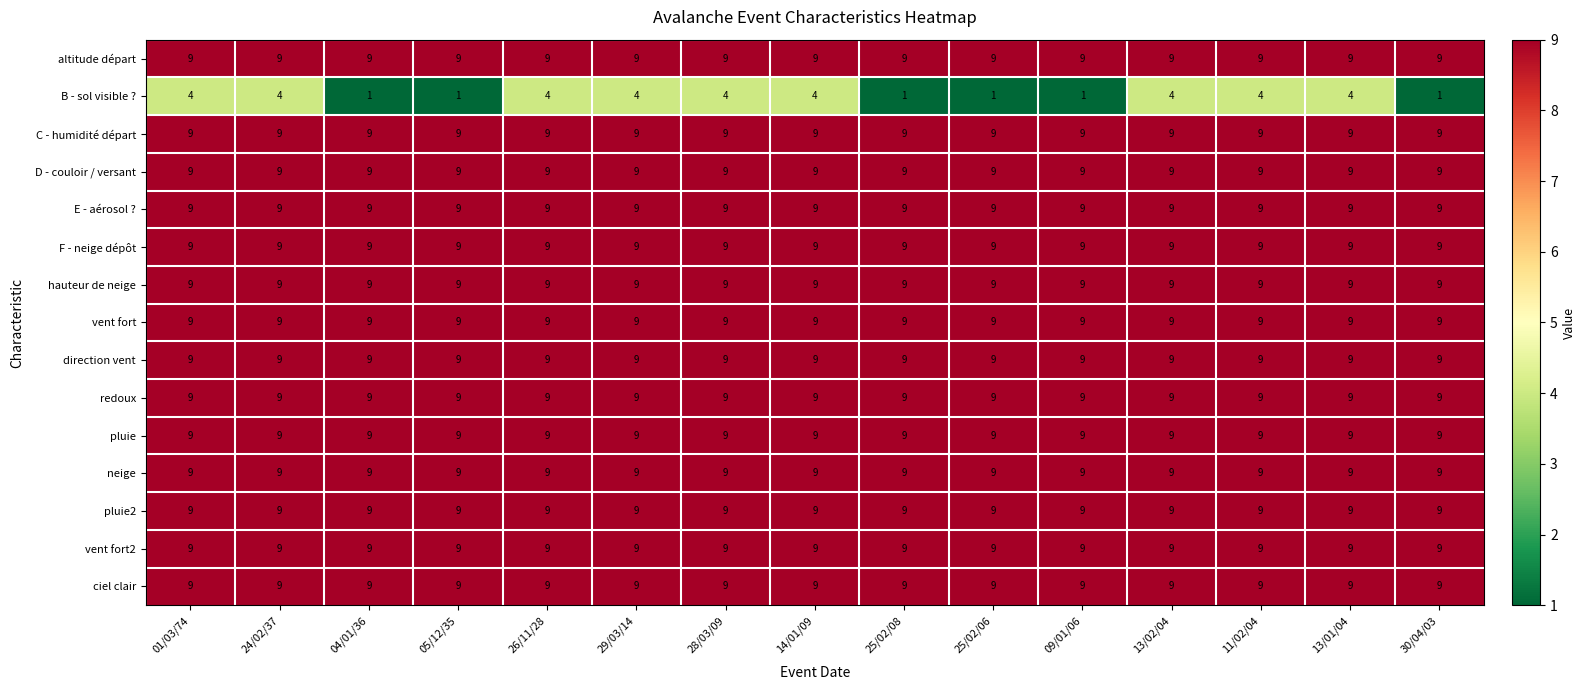

What is the average value of the direction vent series?

9